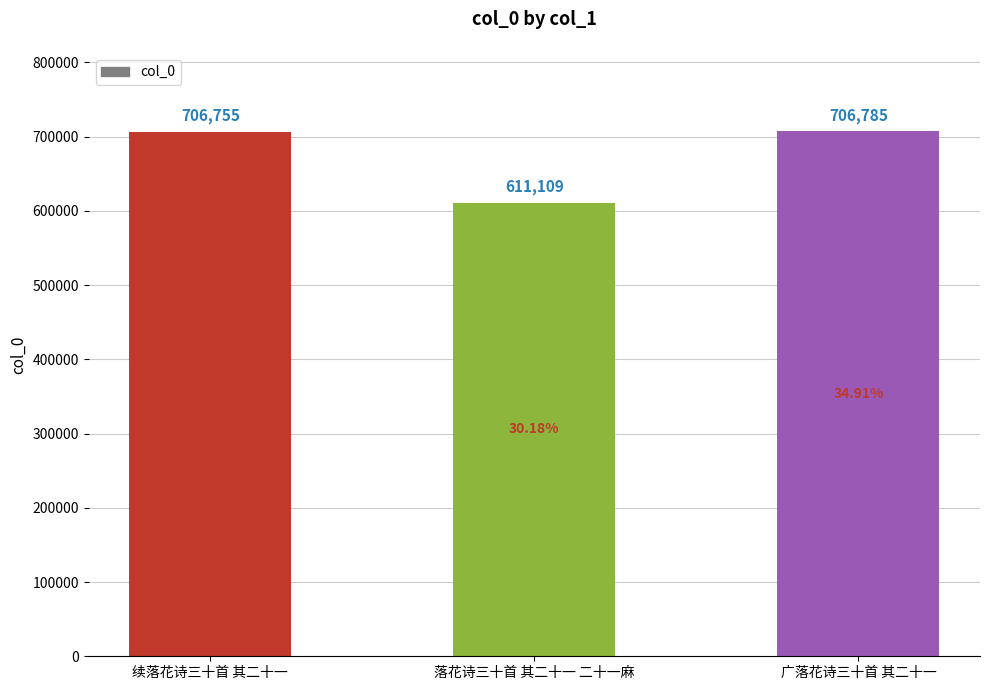

What is the sum of all values?

2024649